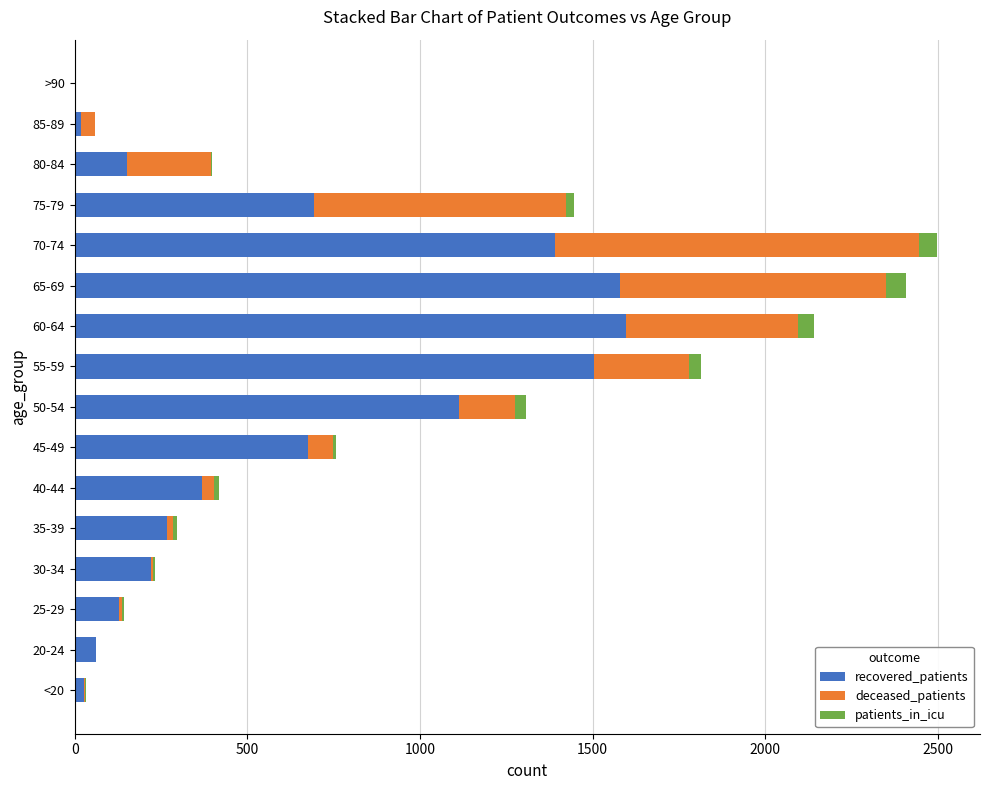

How many series are shown in this chart?

3